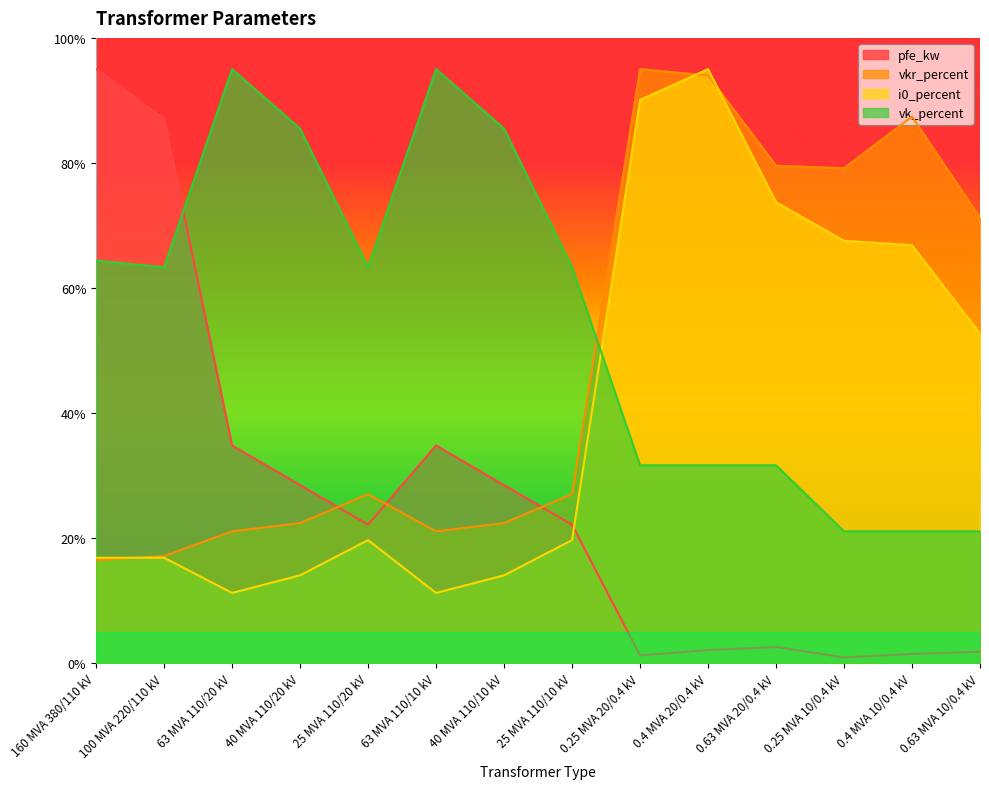

After their last crossing, which series has the higher values: vk_percent or pfe_kw?

vk_percent